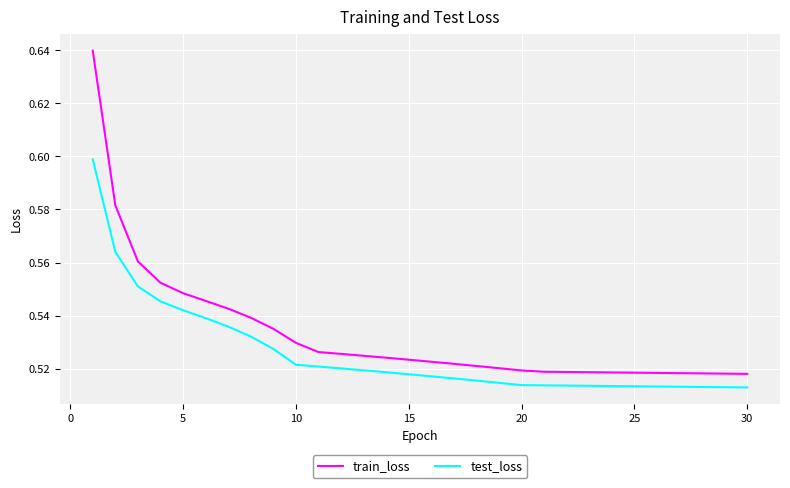

How many lines are shown in the chart?

2